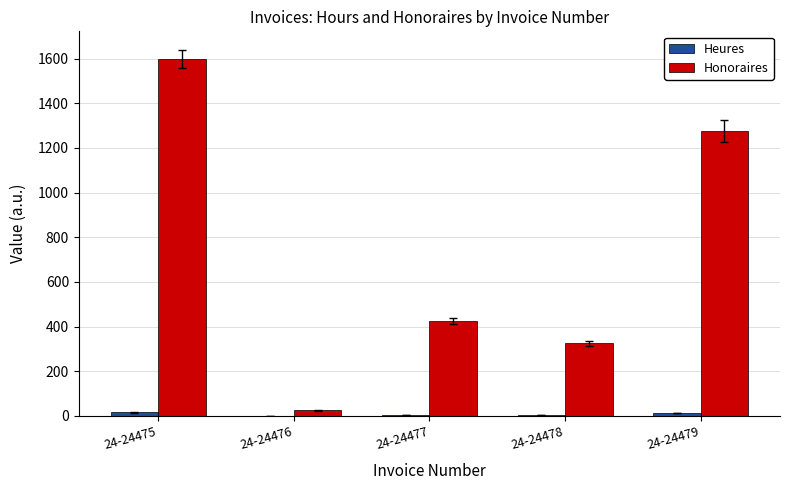

What is the maximum value for Honoraires?

1600.0